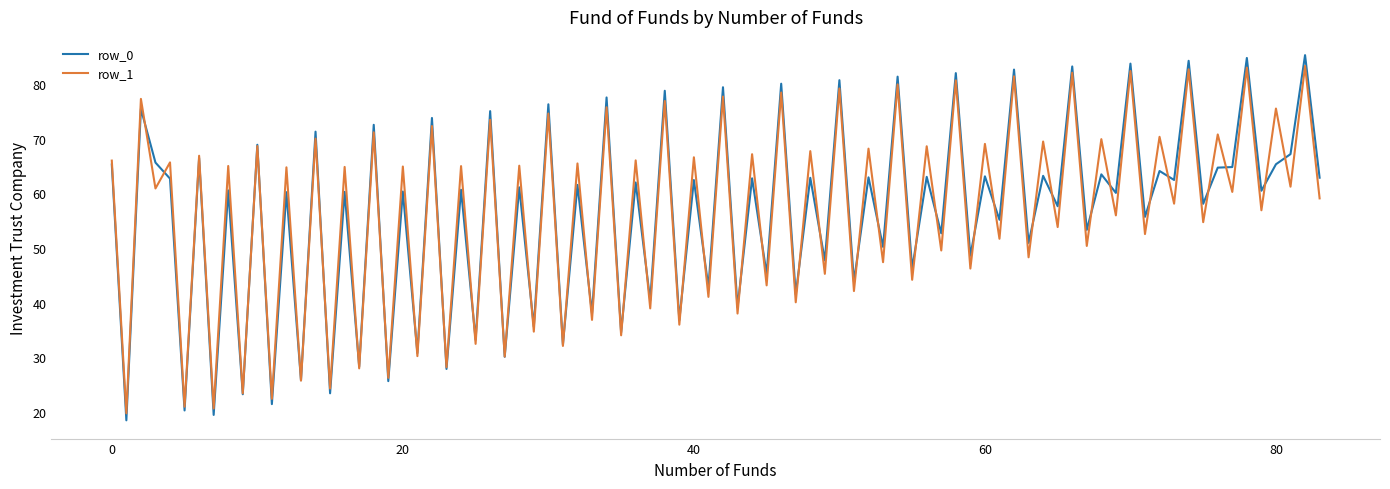

Which series has the widest spread of values?

row_0